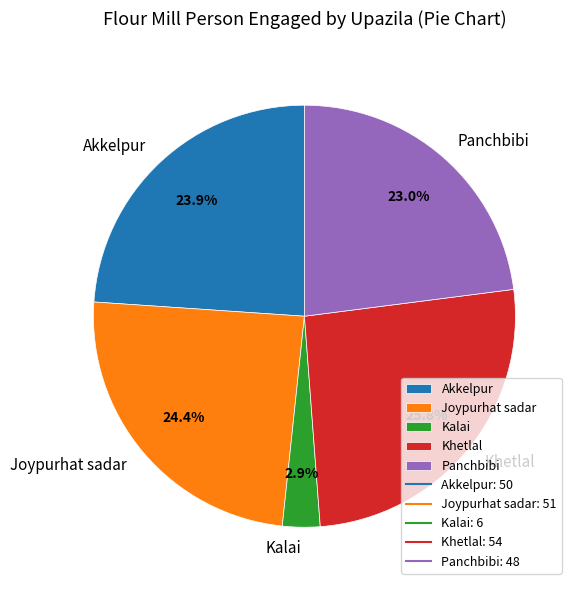

Does Akkelpur represent more than half of the total?

No